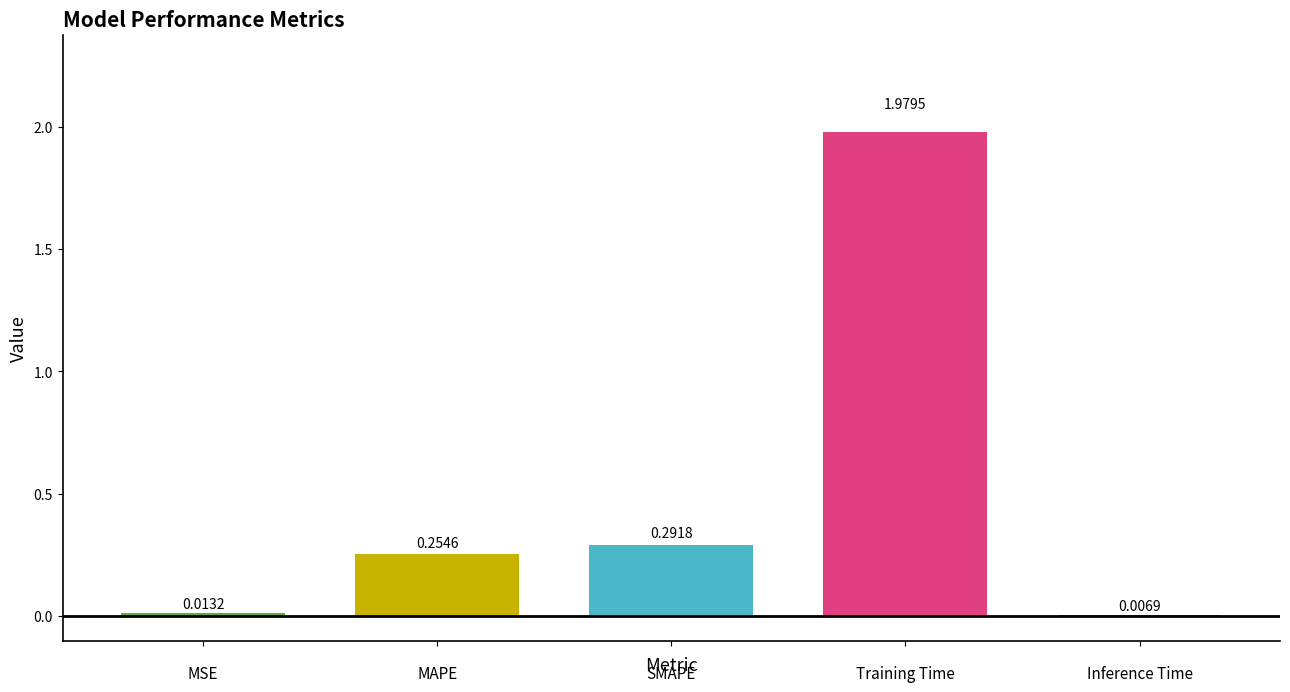

At which category does the chart reach its minimum across all series?

4